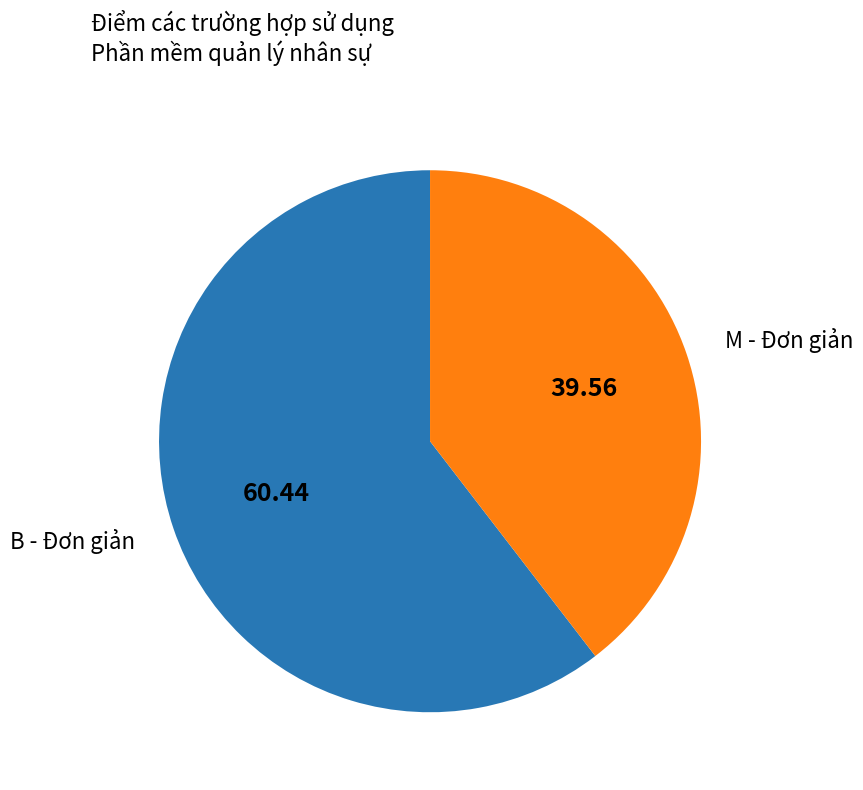

Do M - Đơn giản and B - Đơn giản together represent more than half of the pie?

Yes